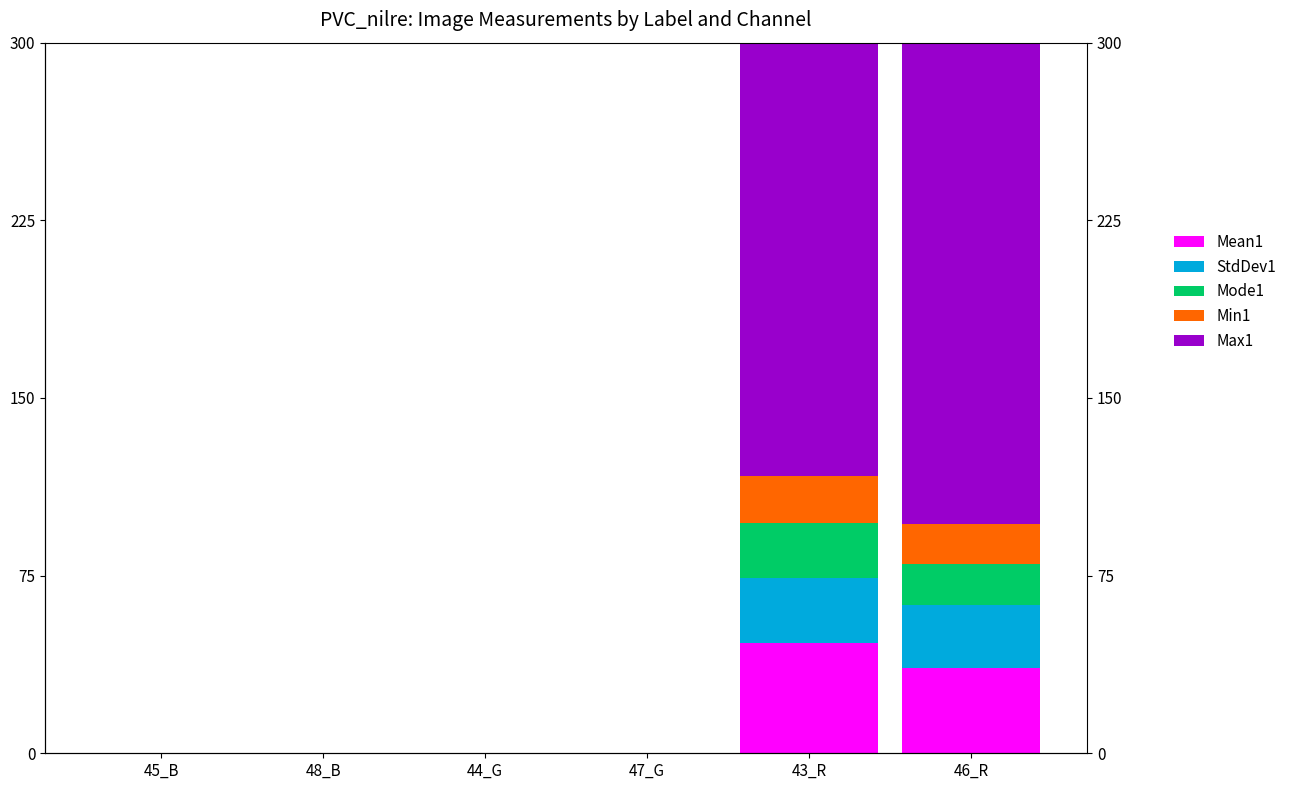

What is the label of the 2nd bar from the left?

48_B